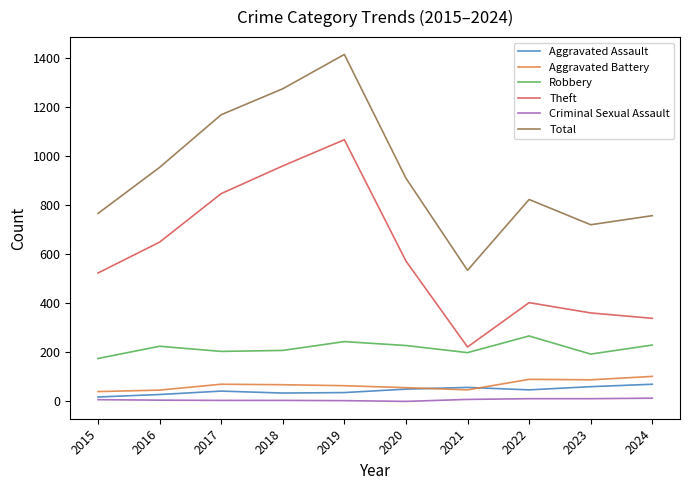

List the series in order of their peak value, highest first.

Total, Theft, Robbery, Aggravated Battery, Aggravated Assault, Criminal Sexual Assault